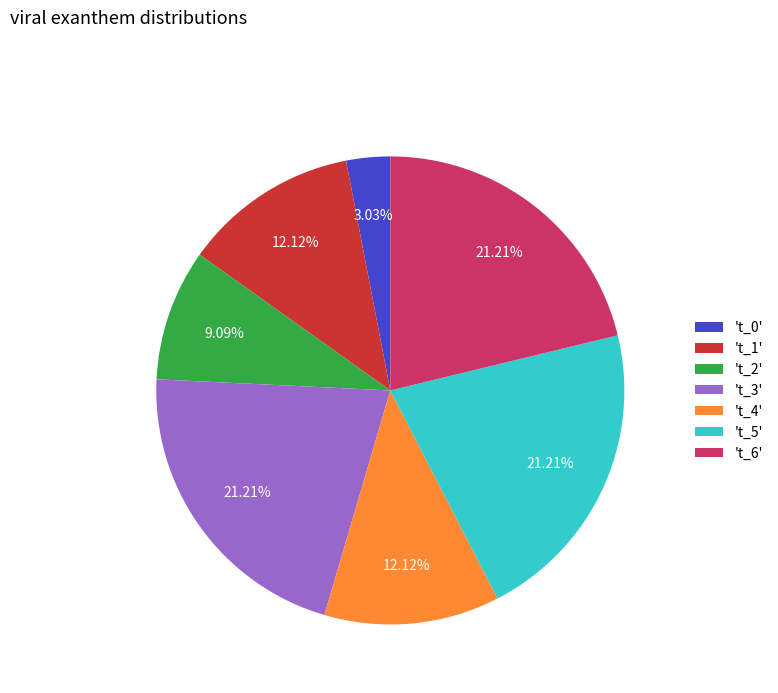

Does 't_1' represent more than half of the total?

No